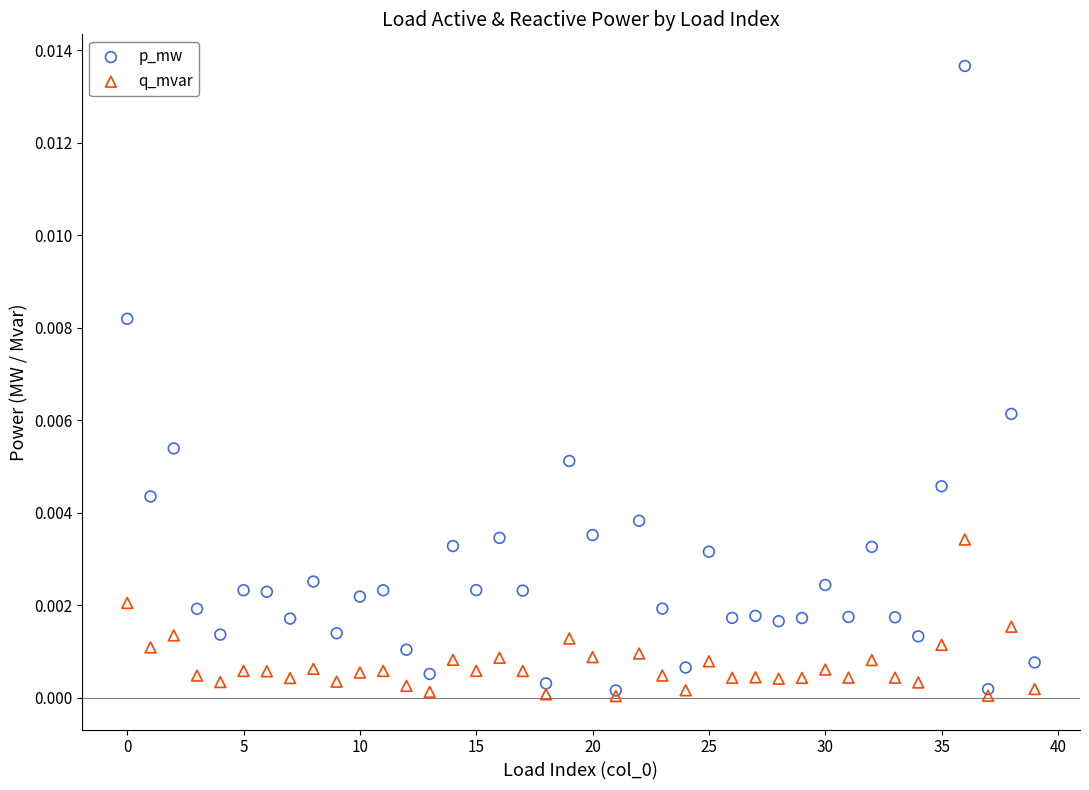

Which series has the largest Y range (max minus min)?

p_mw